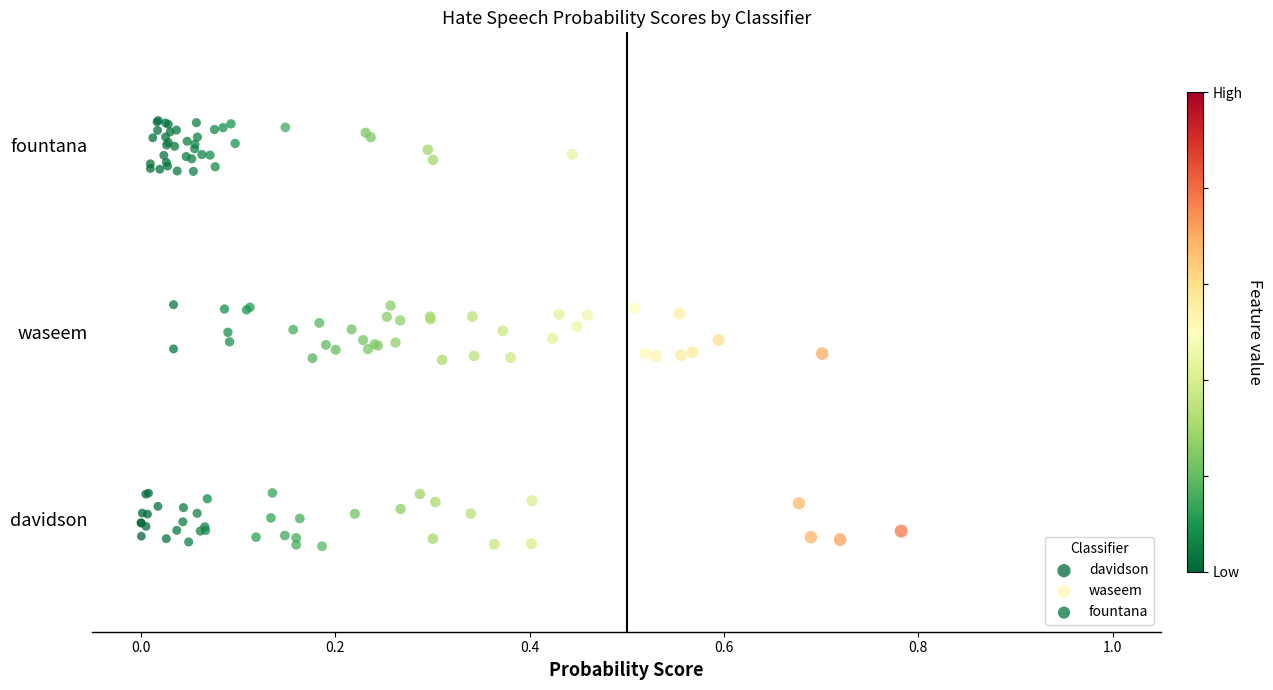

What are all the series names shown in the legend?

davidson, waseem, fountana